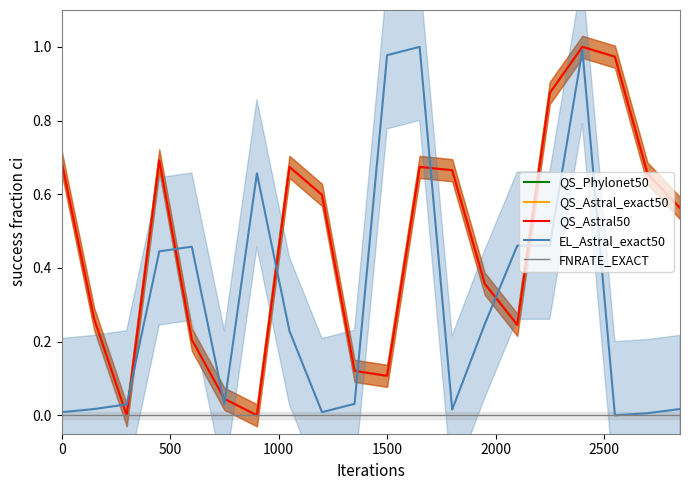

What is the difference between the maximum and minimum values in the QS_Astral_exact50 series?

1.0